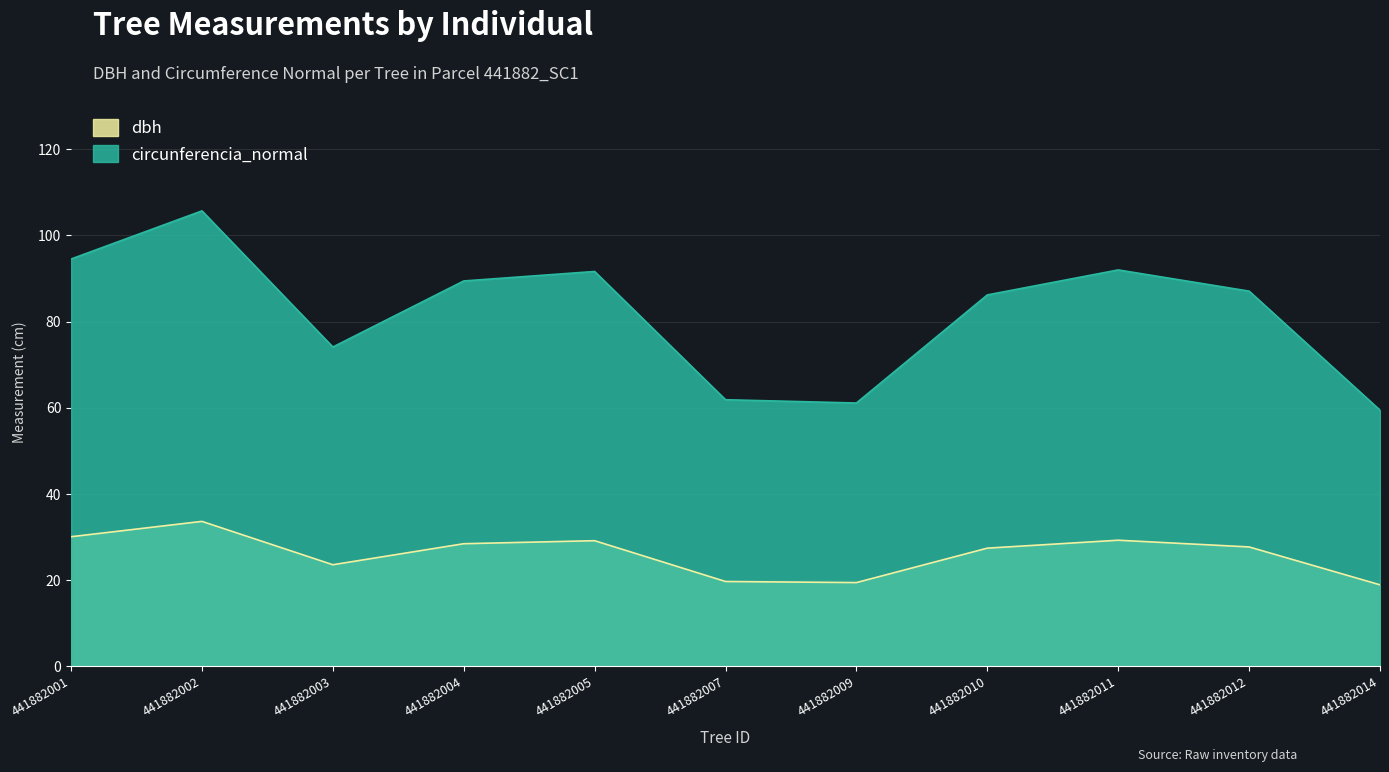

What is the total value across all series at 441882005?

120.8